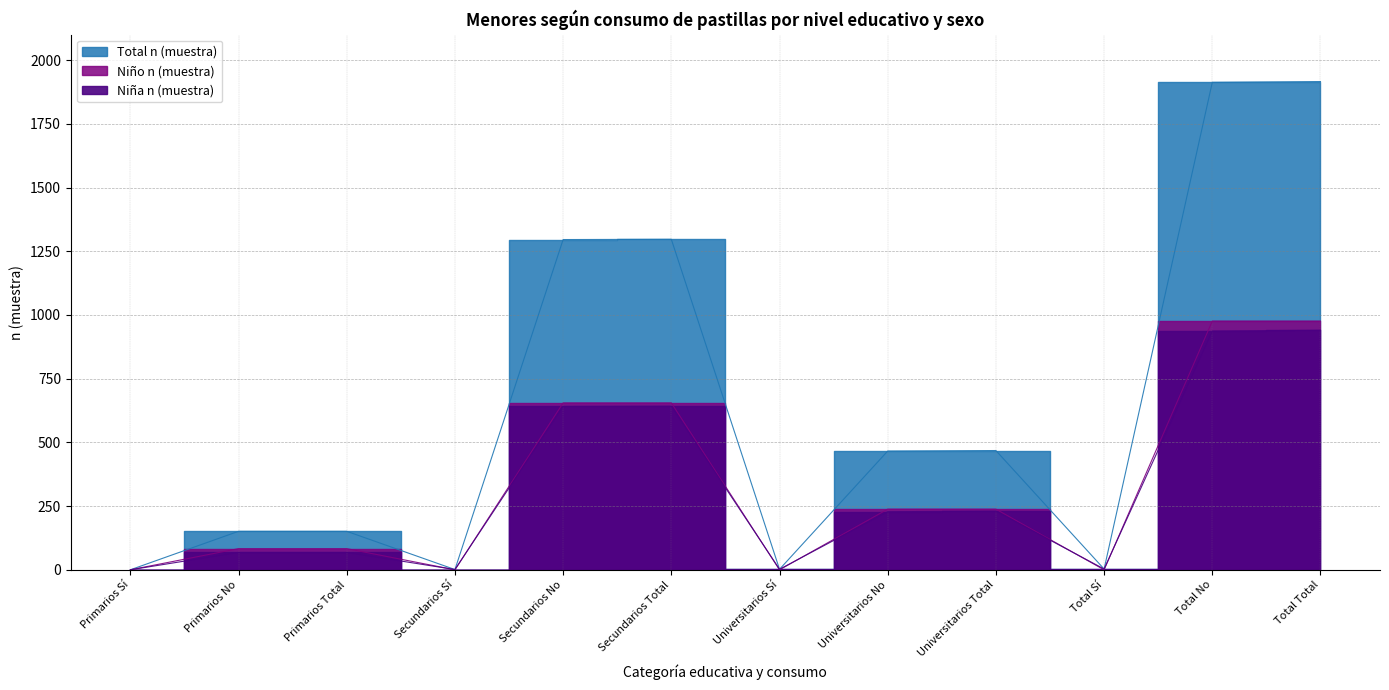

What is the label of the 7th point from the left?

Universitarios Sí